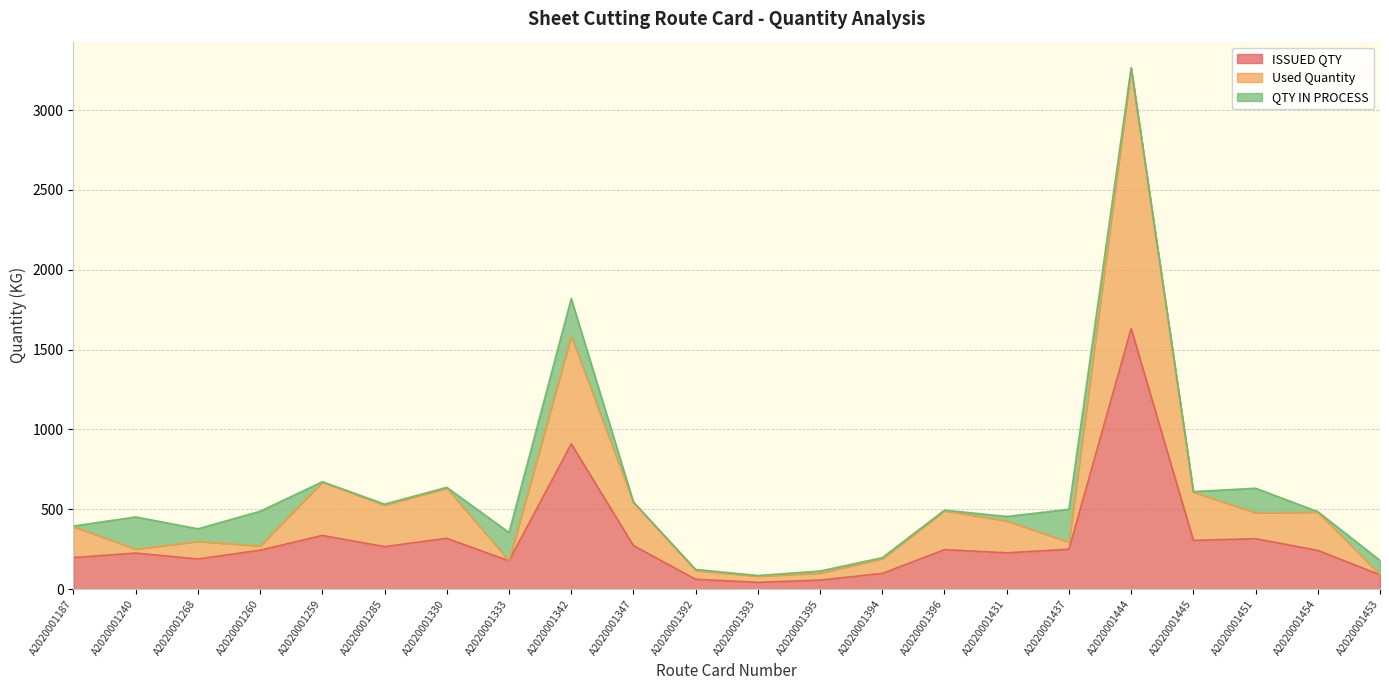

What is the difference between the second highest and minimum values in the Used Quantity series?

1504.9